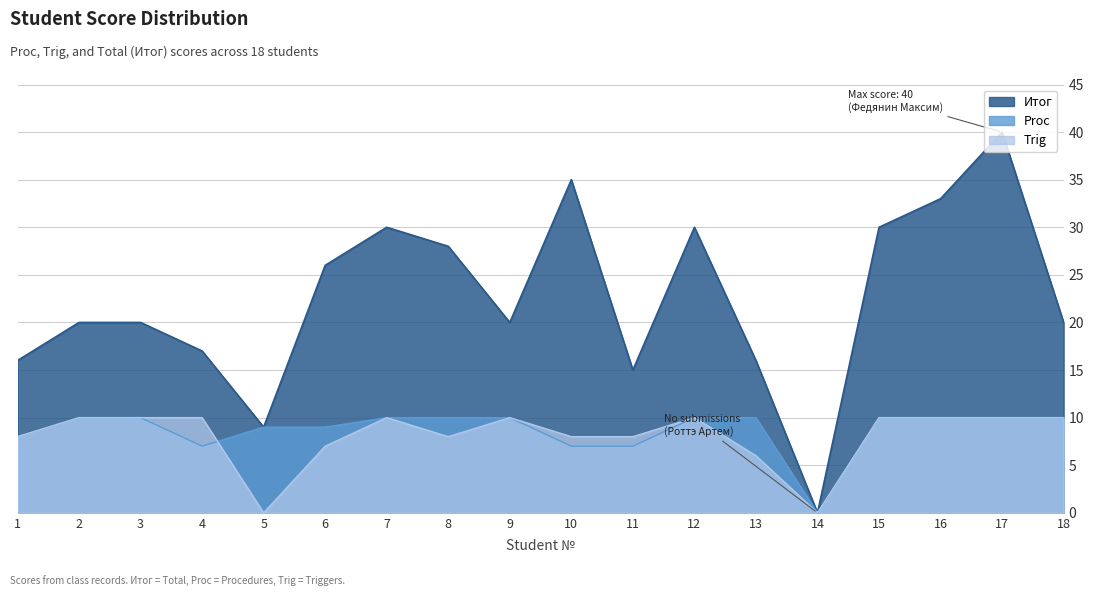

True or false: Итог has more than 2 points higher than both neighbors.

True